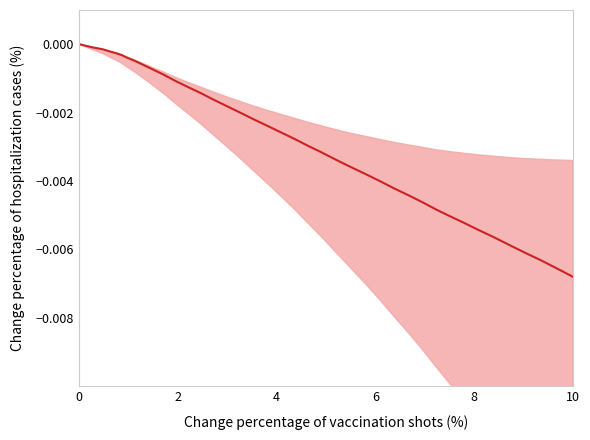

How many categories are shown in the chart?

40